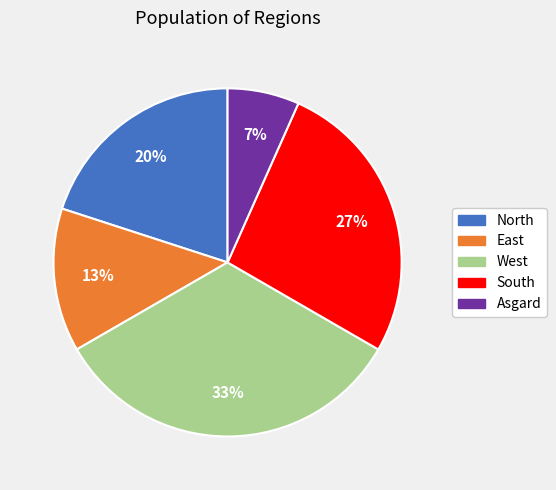

Which slice is the smallest?

Asgard